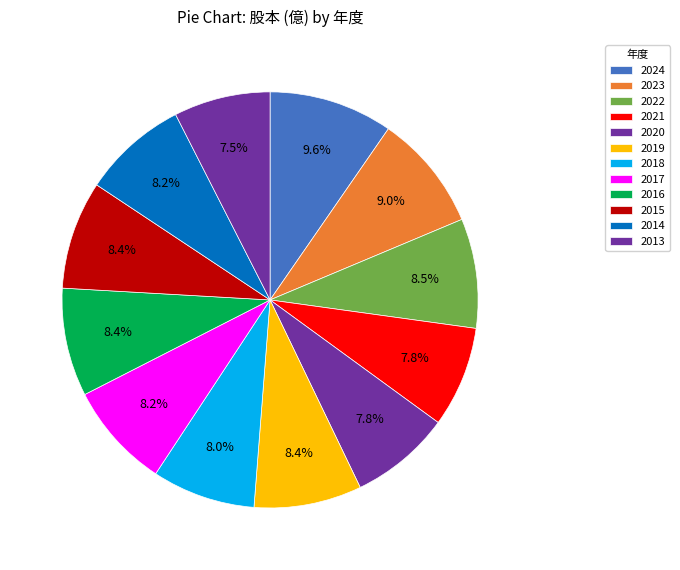

How many segments does this pie chart have?

12